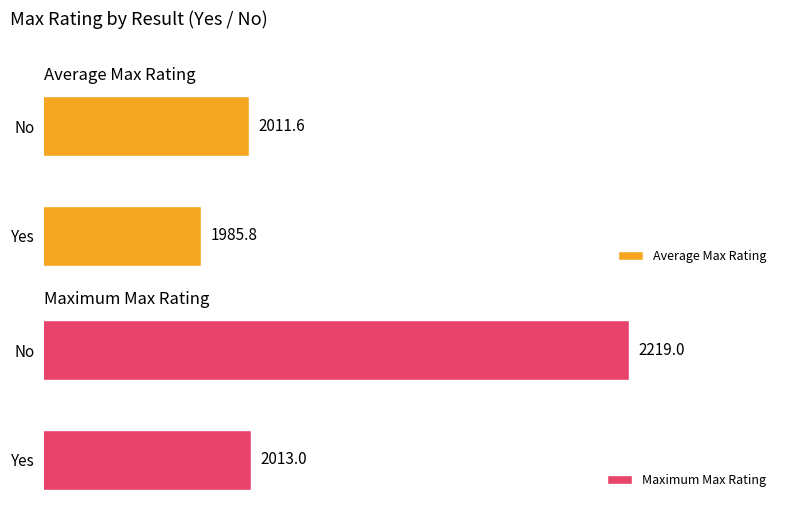

Where is Average Max Rating nearest to the value 1998?

Yes